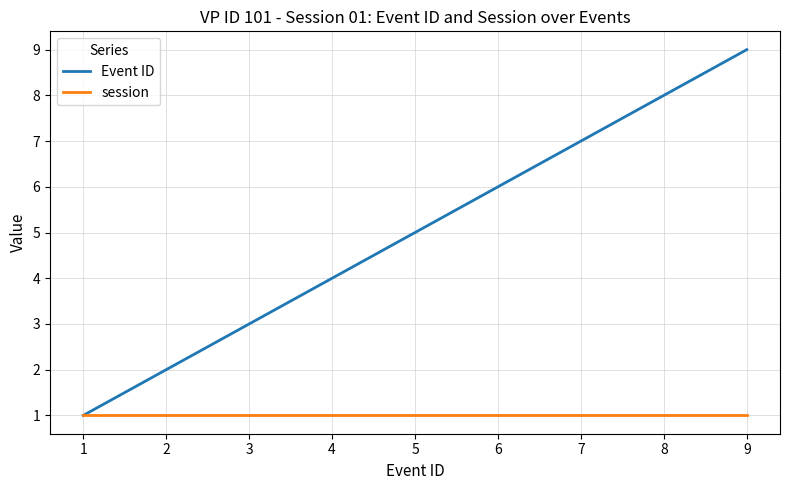

The value of Event ID at 4 is 6. True or false?

False